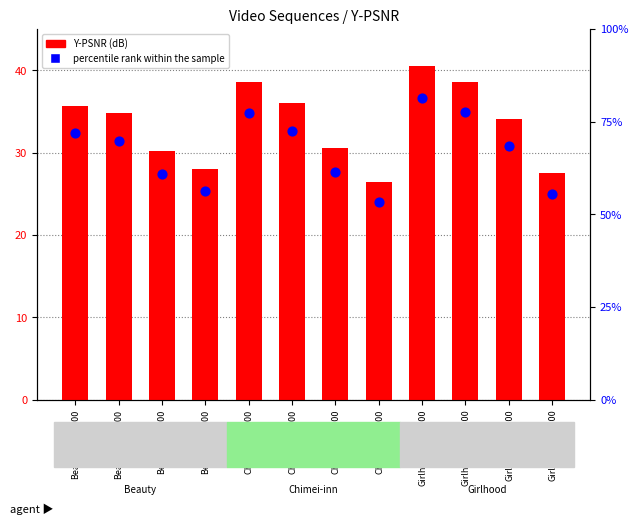

What is the total value across all series at Chimei_br2300?

91.9